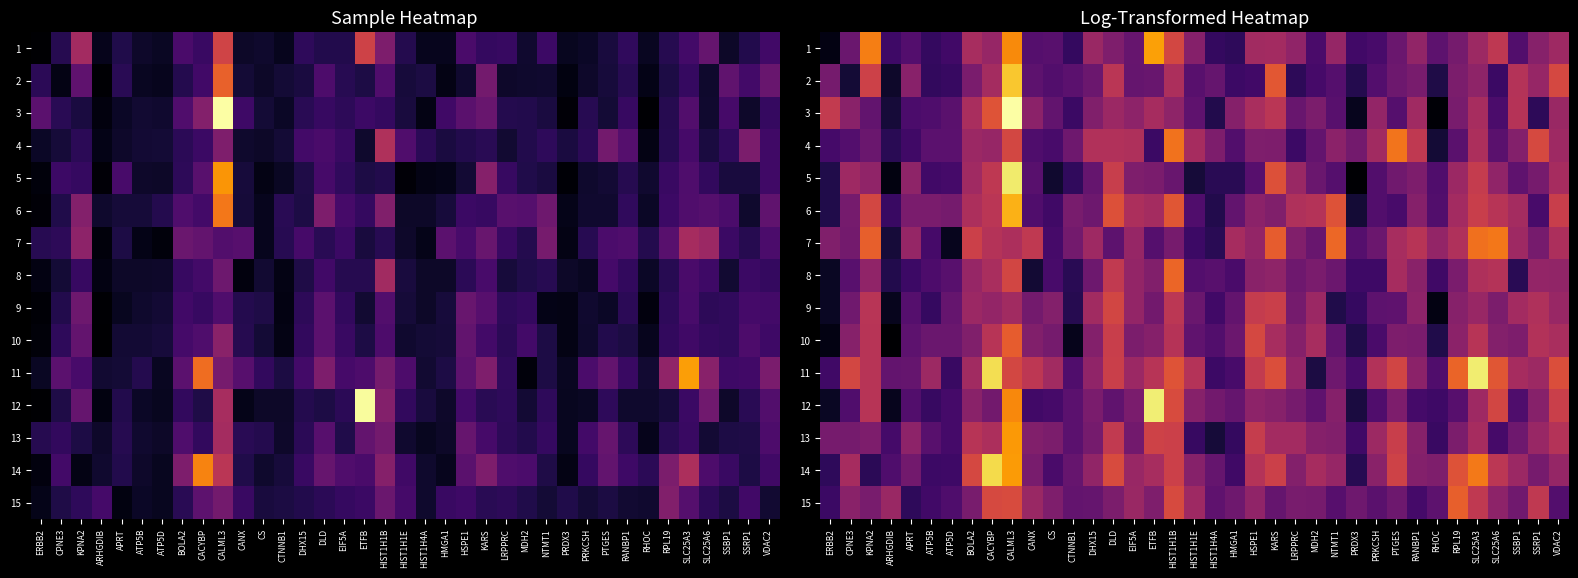

What is the greatest value displayed?

2.2